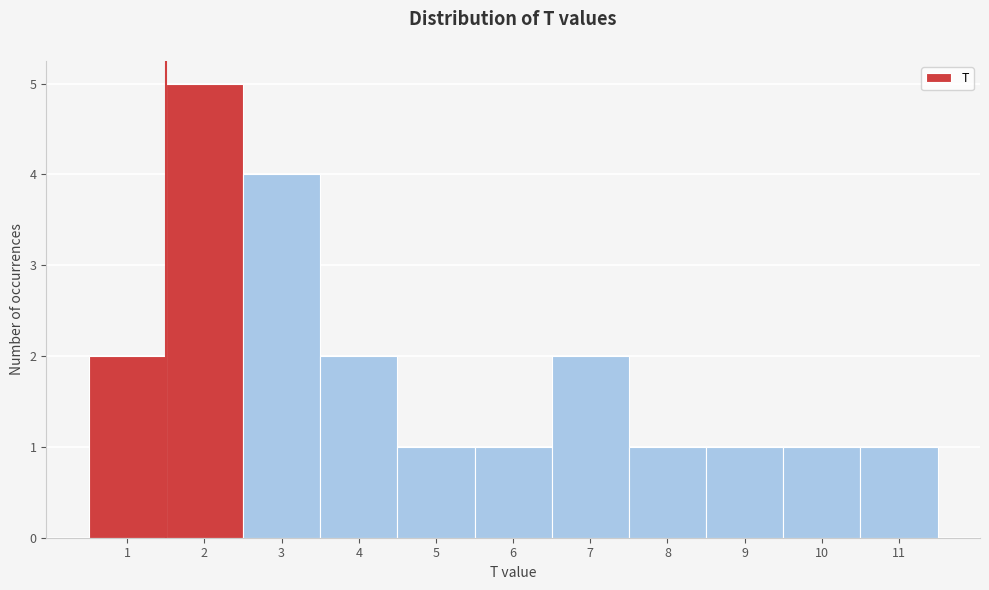

What is the height of the bar covering 6.5 to 7.5 on the x-axis? The values are not printed on the chart, so give them approximately, as read against the axis.

2